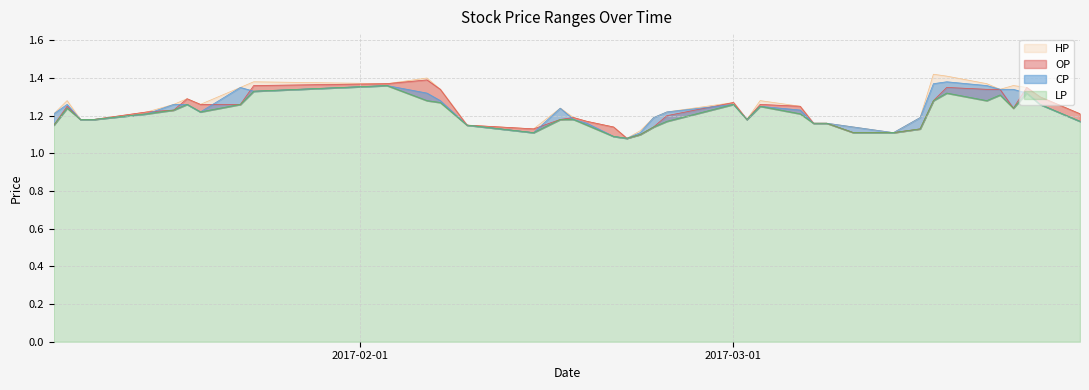

Count the HP values in the range 1 to 2.

40